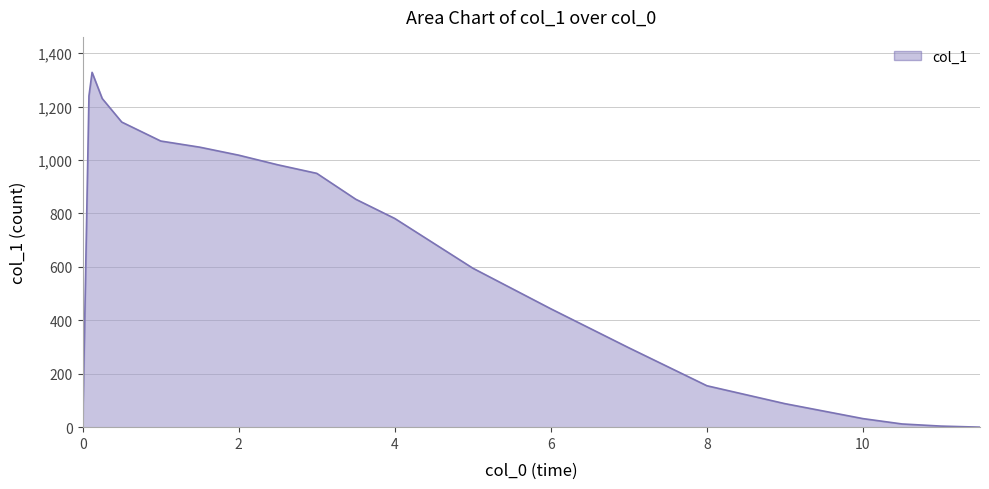

What is the difference between the maximum and minimum values?

1328